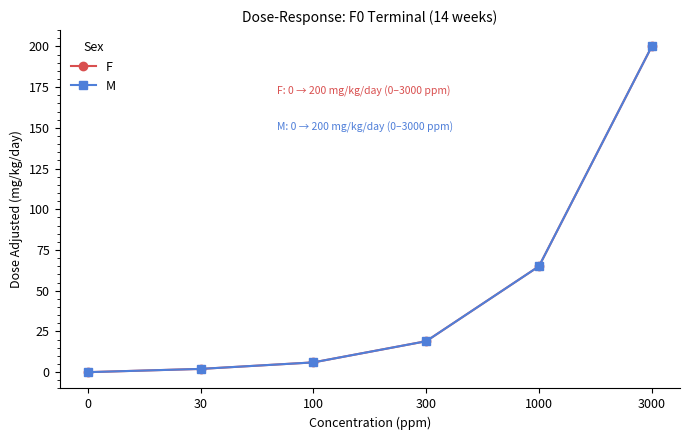

At which category is the sum across all series the highest?

3000